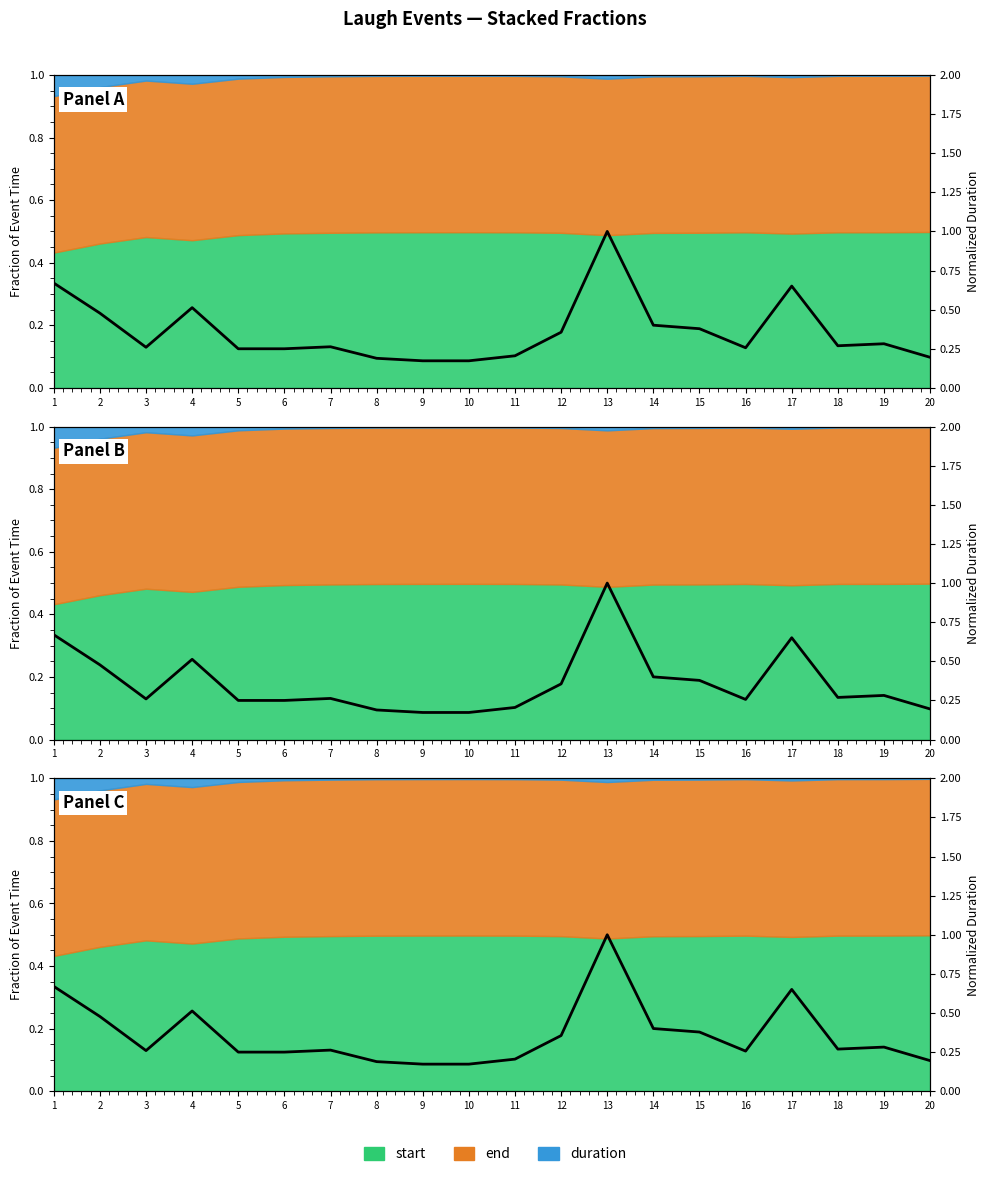

What is the maximum value shown in the chart?

1.0